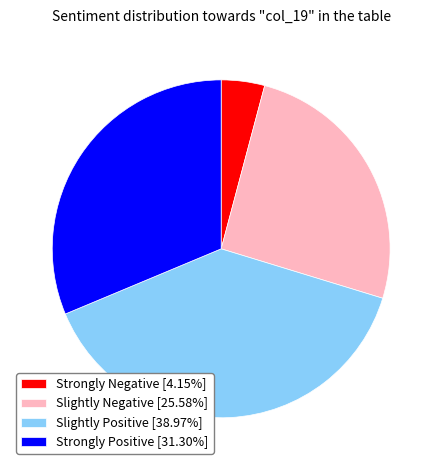

Is there any slice that represents more than half of the pie?

No